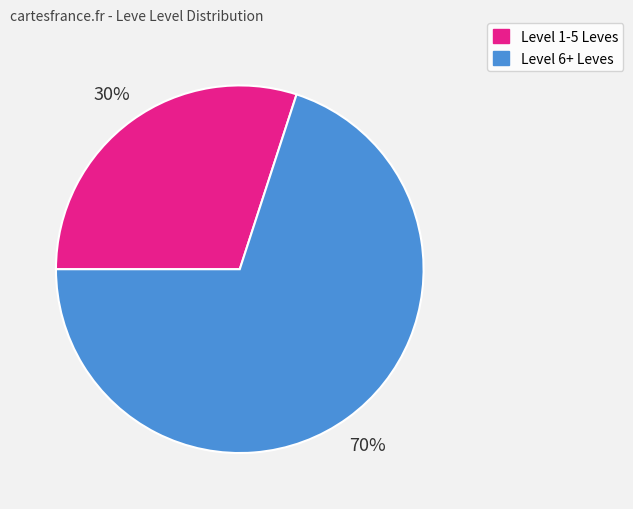

Is there a majority slice in this chart?

Yes